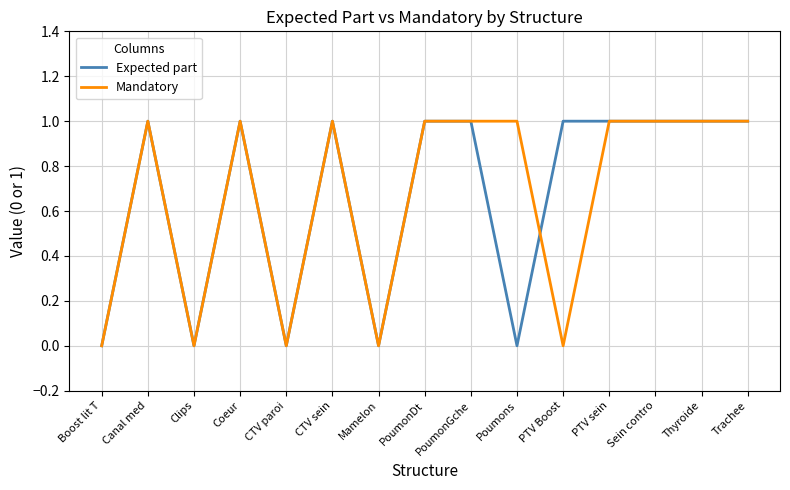

Is it true that Expected part equals 2 at Canal med?

False